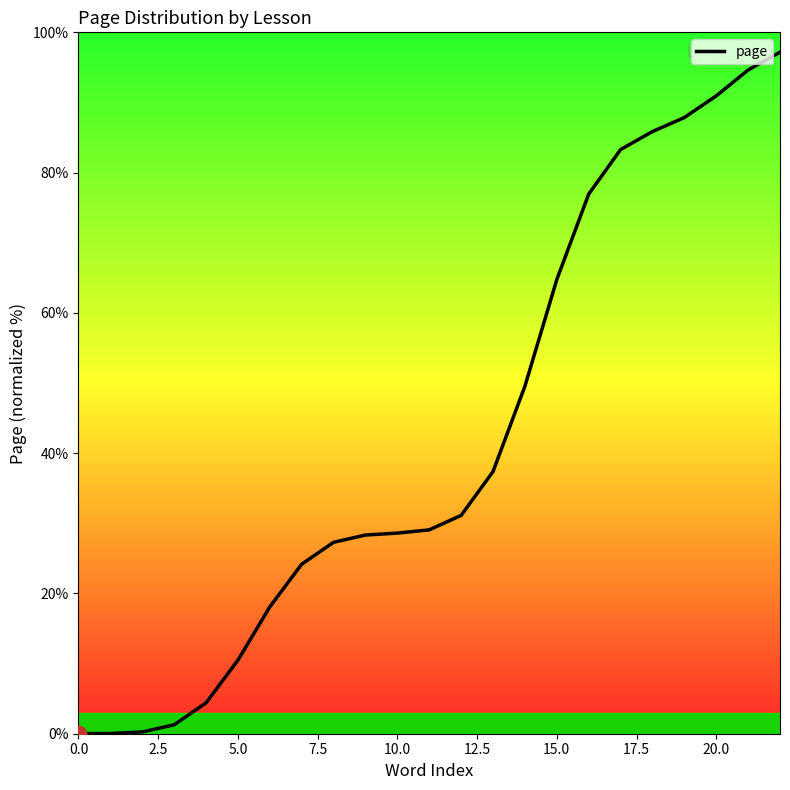

How many lines are shown in the chart?

1